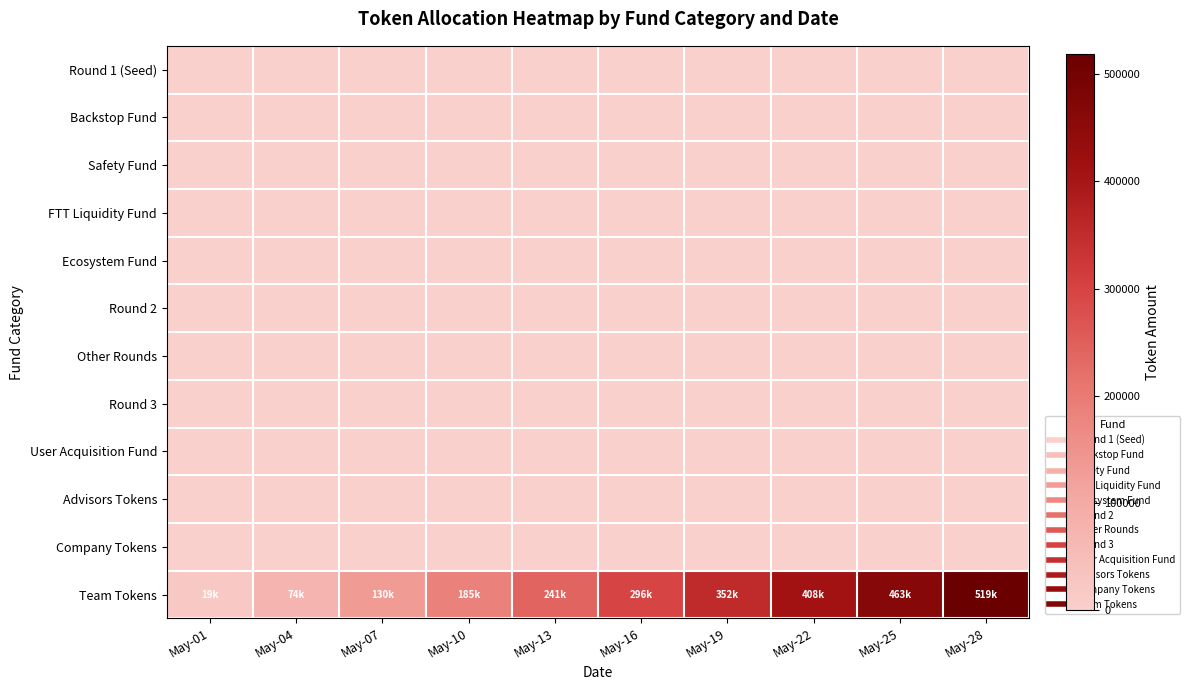

Between May-07 and May-19, which series saw the biggest shift?

Team Tokens